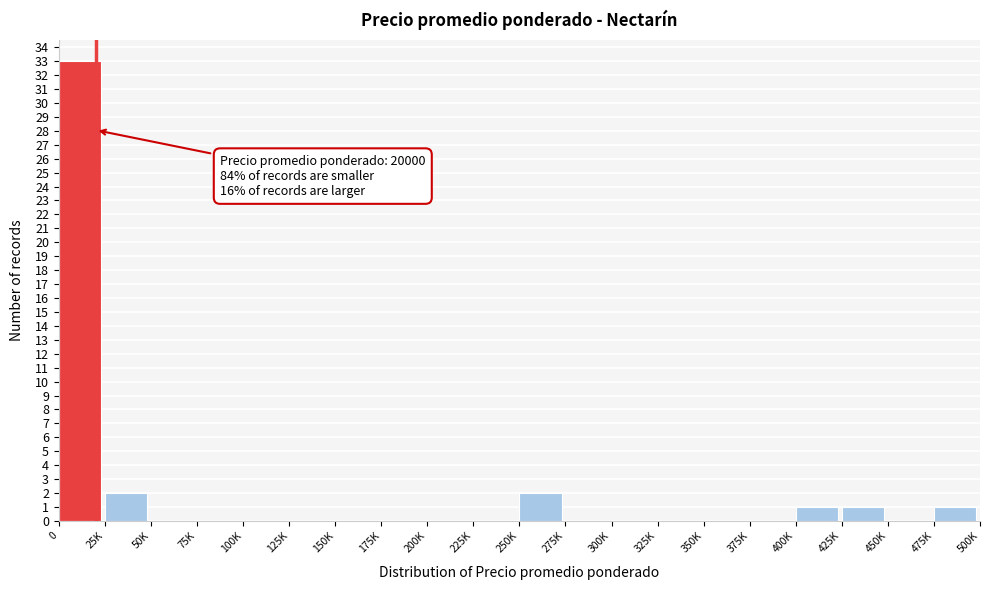

Reading left to right, list all the values displayed in this chart.

0=33	25K=2	50K=0	75K=0	100K=0	125K=0	150K=0	175K=0	200K=0	225K=0	250K=2	275K=0	300K=0	325K=0	350K=0	375K=0	400K=1	425K=1	450K=0	475K=1